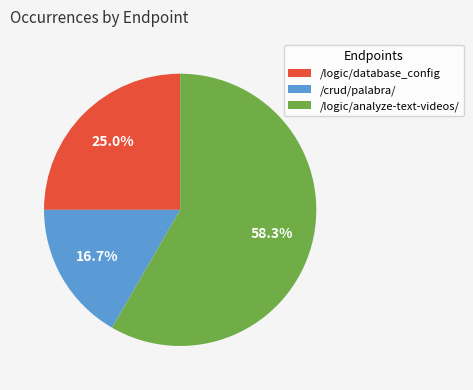

Does /logic/analyze-text-videos/ represent more than half of the total?

Yes